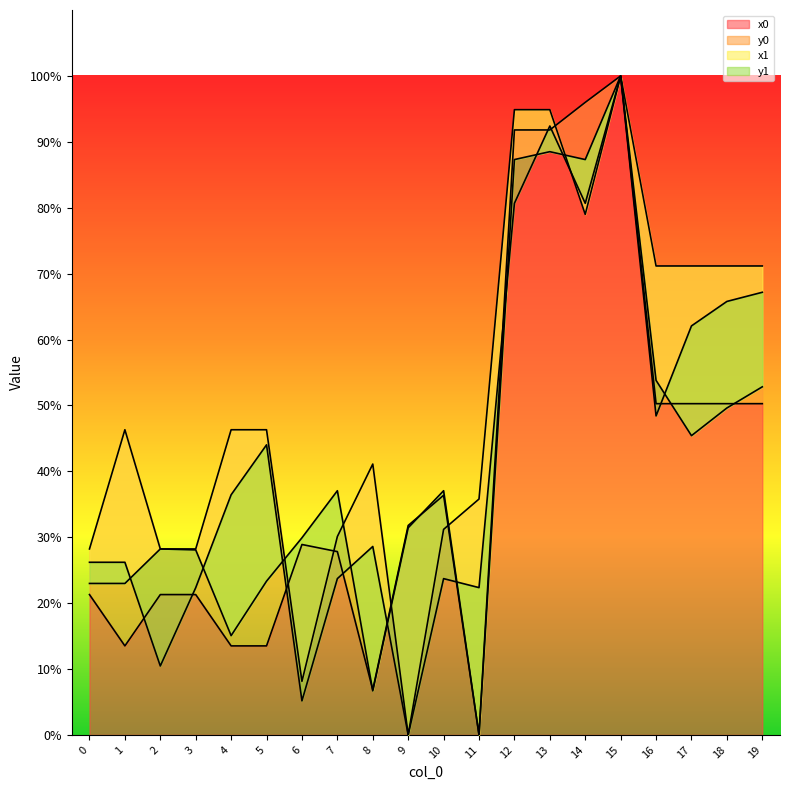

How many lines are shown in the chart?

4